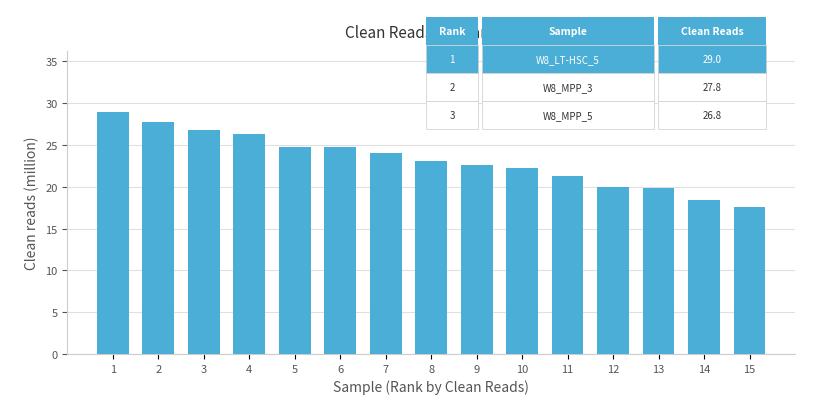

Where does the data first go above 23?

1